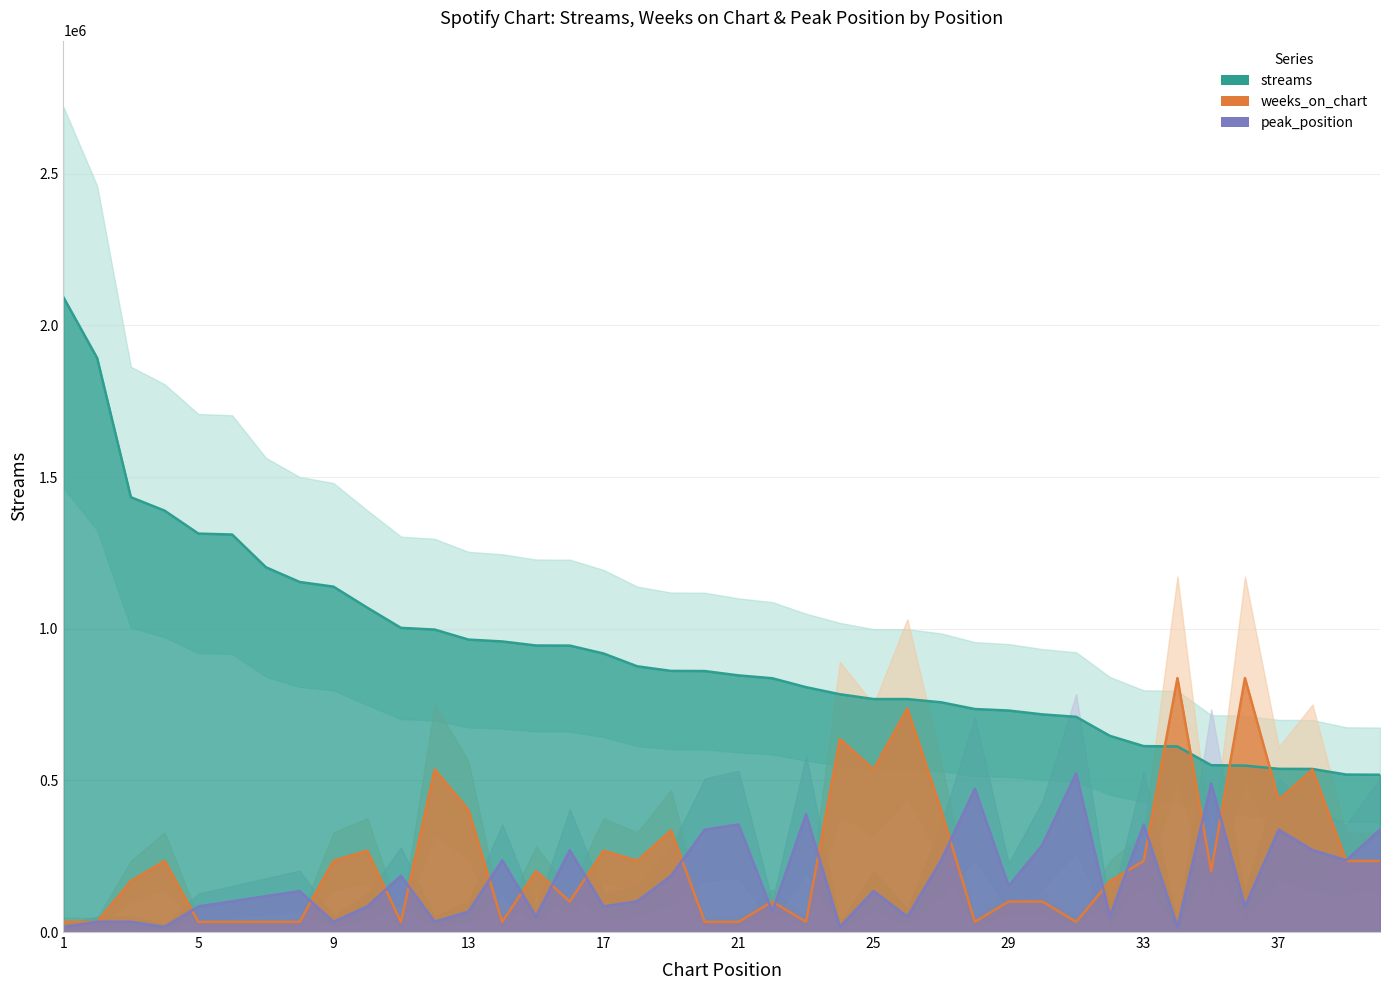

Between 26 and 39, which series saw the biggest shift?

weeks_on_chart